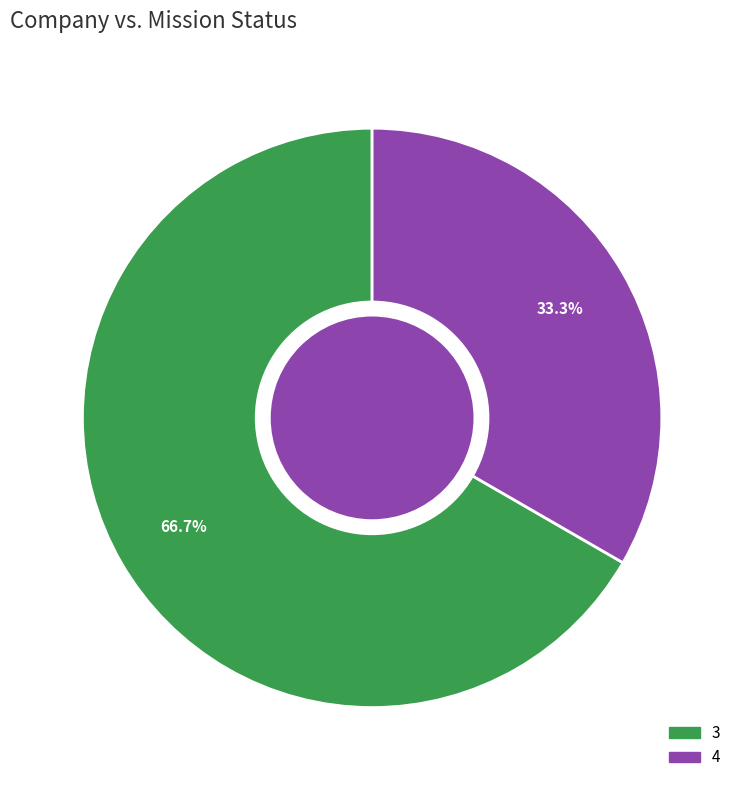

What is the ratio of the value at 4 to the value at 3?

0.5